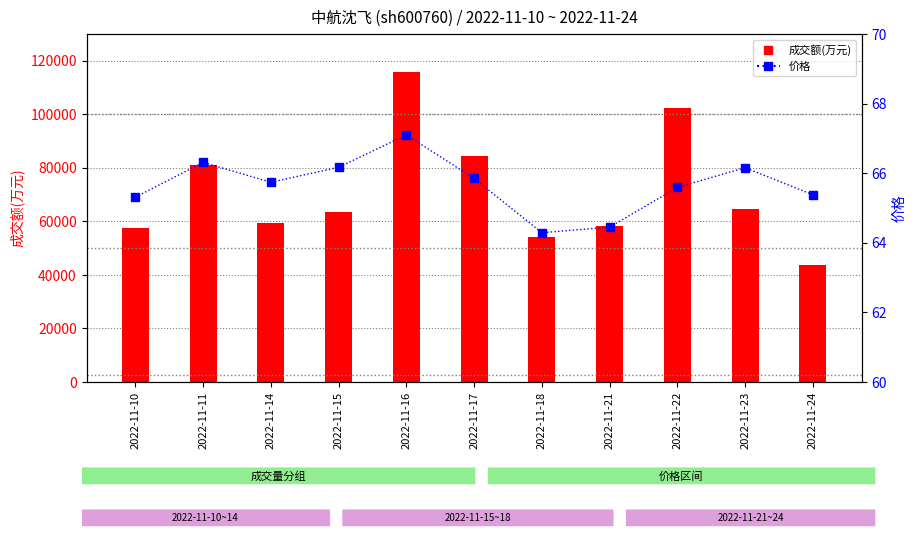

What is the difference between the second highest and minimum values in the 成交额(万元) series?

58631.0